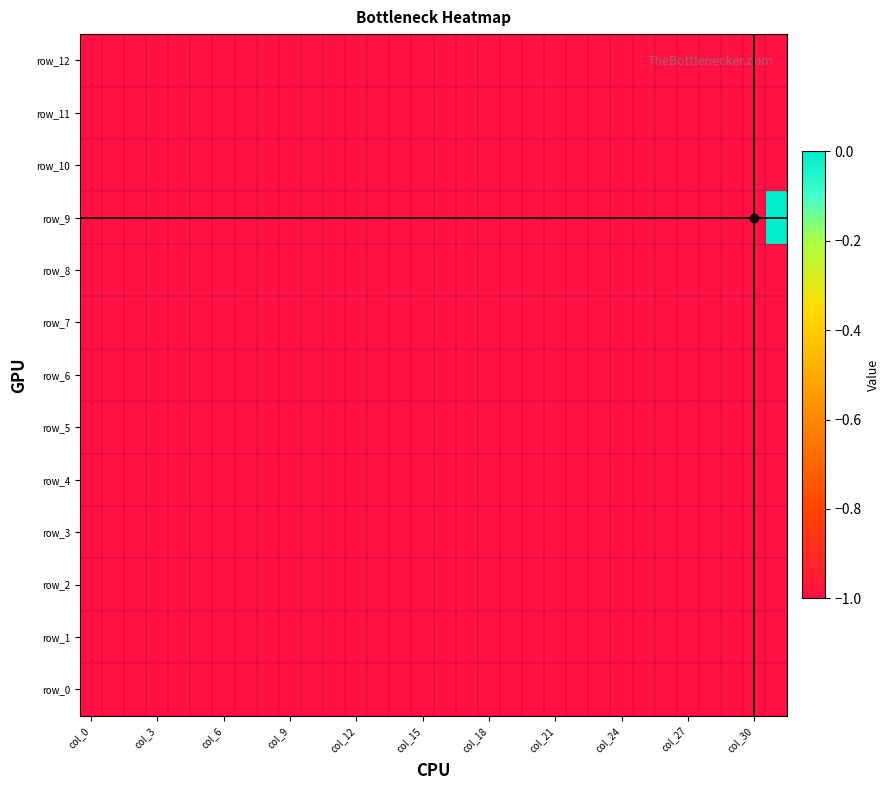

Rank the series by their maximum value, from lowest to highest.

row_0, row_1, row_2, row_3, row_4, row_5, row_6, row_7, row_8, row_10, row_11, row_12, row_9